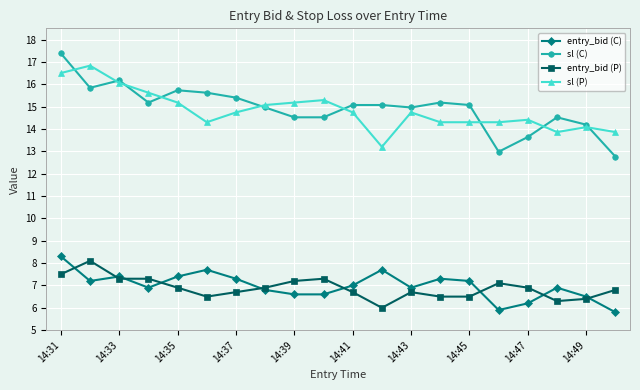

What is the highest value of the sl (C) series?

17.4